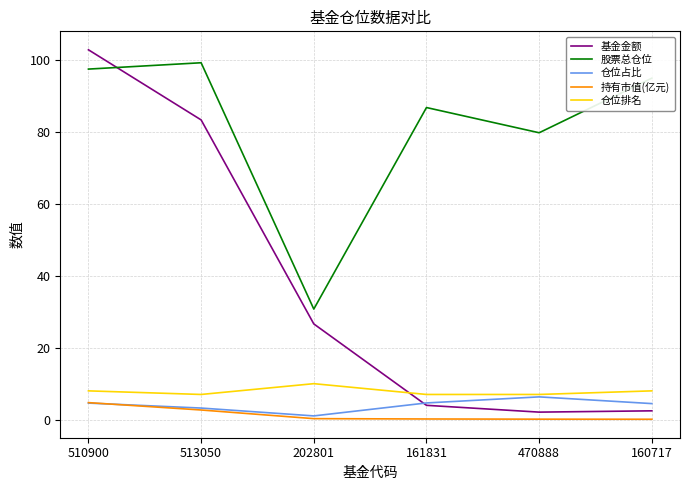

What position from the right is 510900?

6